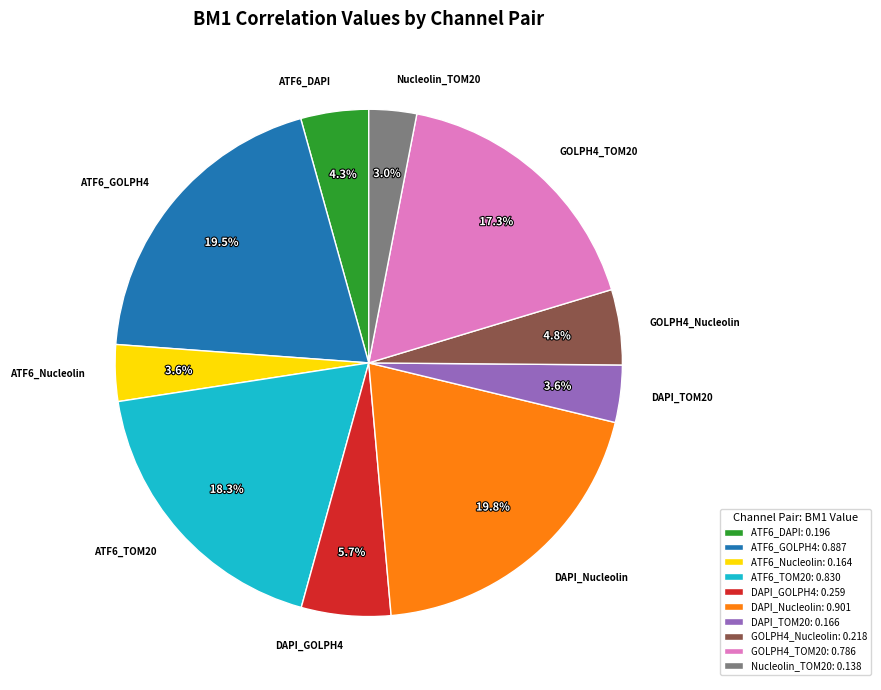

Combined, do ATF6_TOM20 and DAPI_Nucleolin account for over 50%?

No